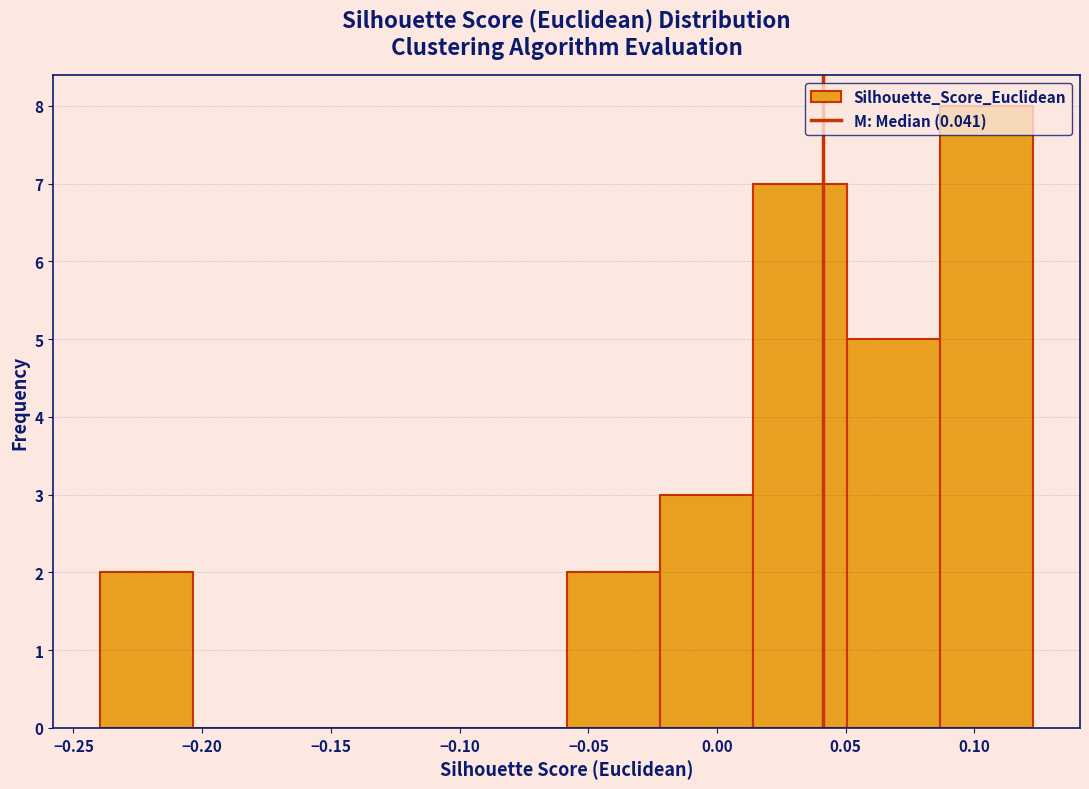

Reading left to right, list every bar in this chart as the range it spans on the x-axis followed by its height. Neither the bar edges nor the heights are printed on the chart, so give them approximately, as read against the axes.

-0.240 to -0.205: 2
-0.205 to -0.165: 0
-0.165 to -0.130: 0
-0.130 to -0.095: 0
-0.095 to -0.060: 0
-0.060 to -0.020: 2
-0.020 to 0.015: 3
0.015 to 0.050: 7
0.050 to 0.085: 5
0.085 to 0.125: 8